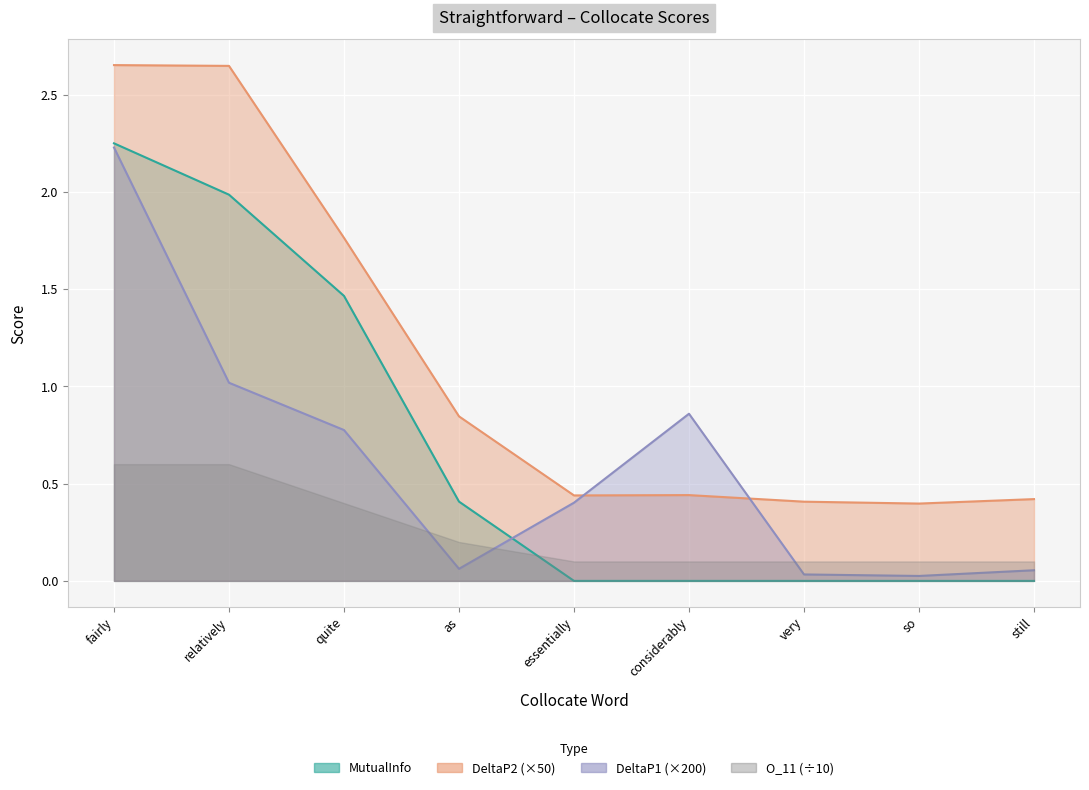

At how many categories does at least one series exceed 2?

2